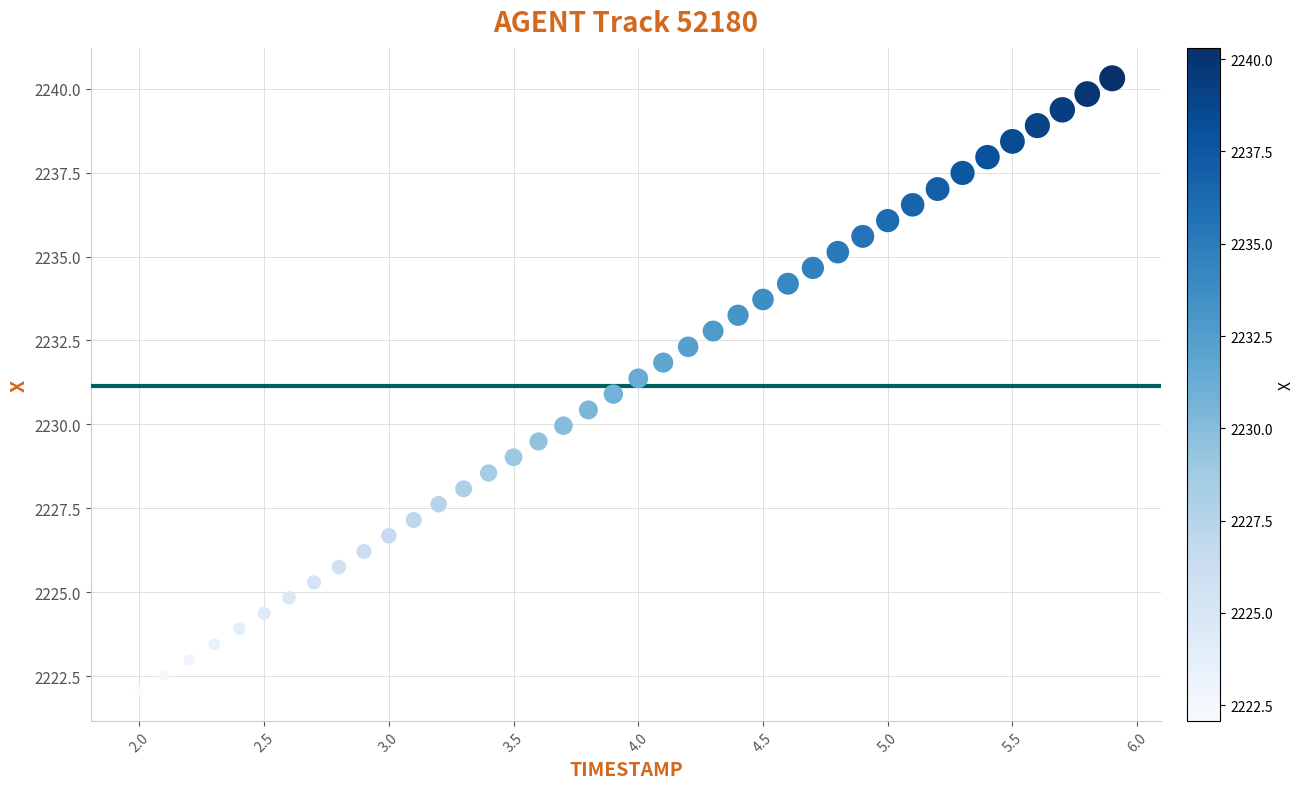

What is the range of Y values (max minus min)?

18.2